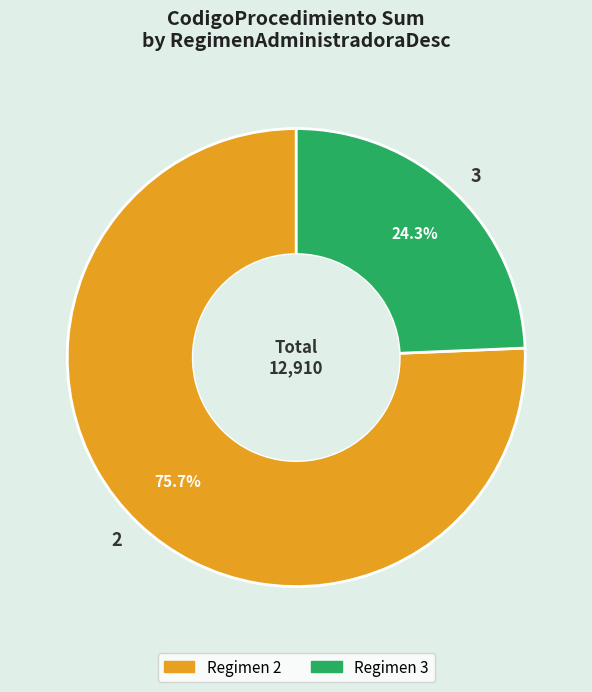

What percentage do 3 and 2 together represent?

100.0%